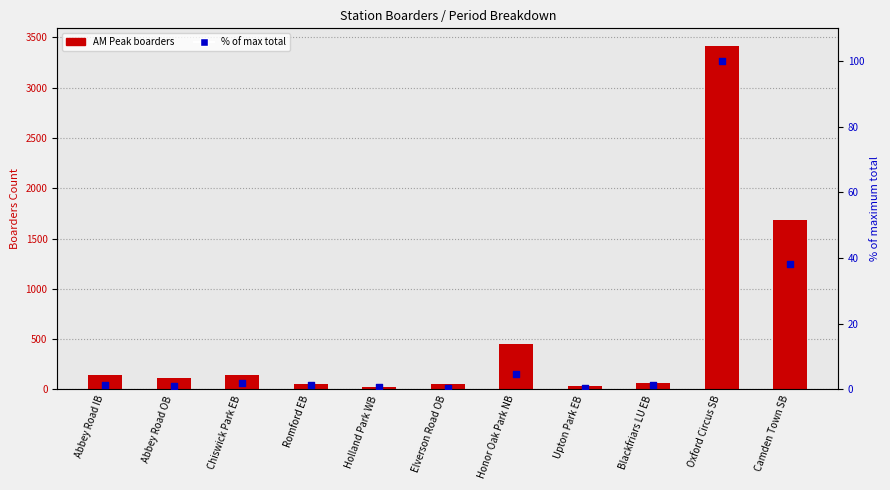

Which series contains the lowest Y value?

% of max total